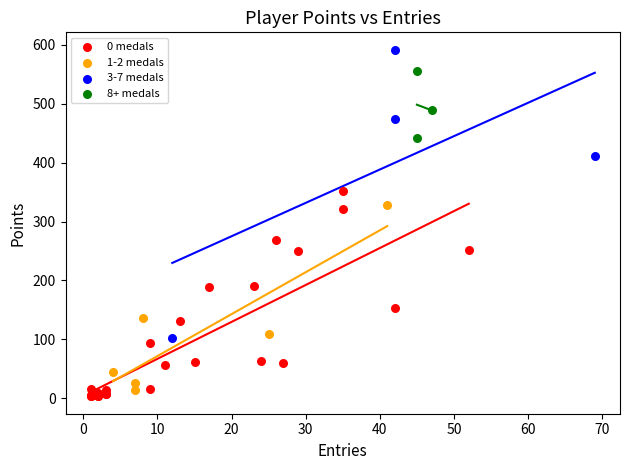

Which series has the largest Y range (max minus min)?

3-7 medals